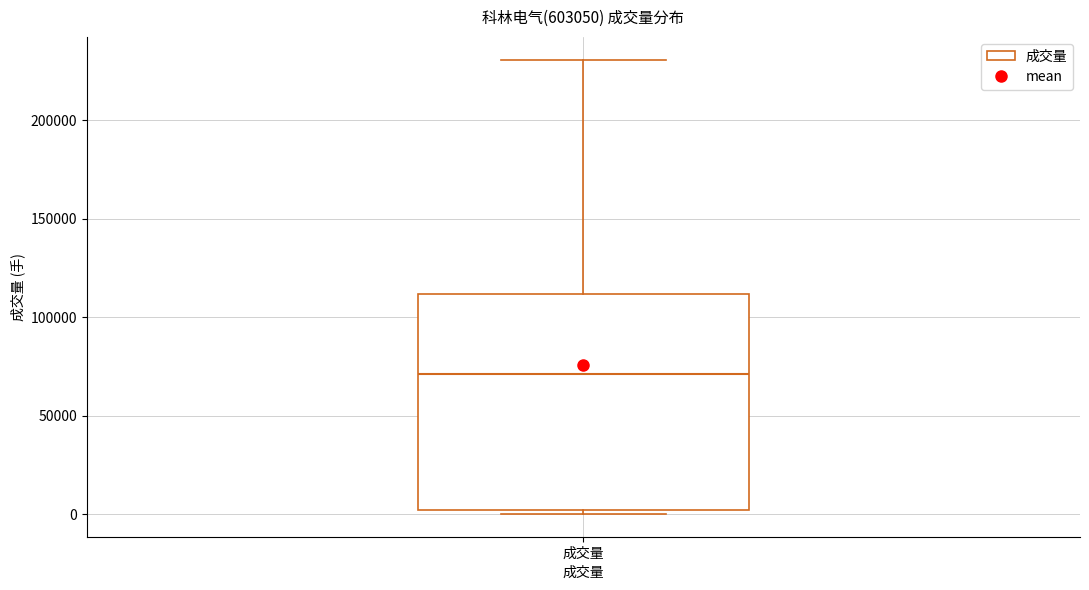

Transcribe this box plot: give where the median line is, the range the box spans, and where the two whiskers end, as read against the y-axis. The values are not printed on the chart, so give them approximately, as read against the axis.

median 70000, box 0 to 110000, whiskers 0 (just below the box's lower edge) to 230000